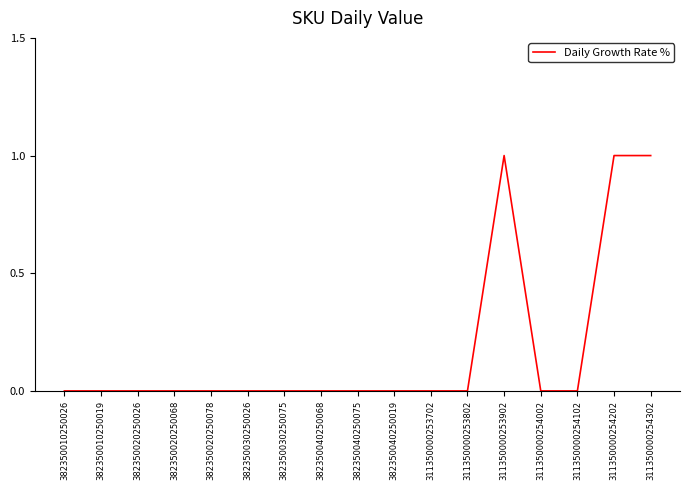

Reading left to right, list all the values displayed in this chart.

0	0	0	0	0	0	0	0	0	0	0	0	1	0	0	1	1